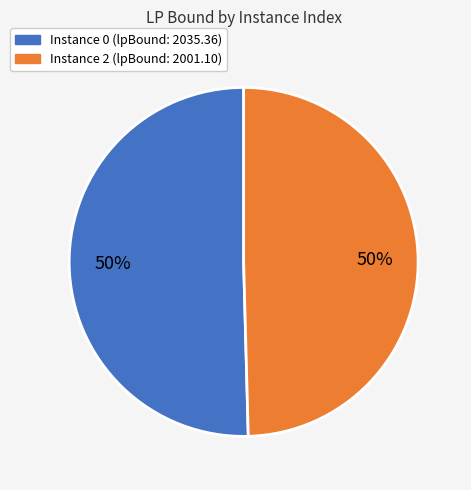

To the nearest percent, what is the average slice percentage?

50%